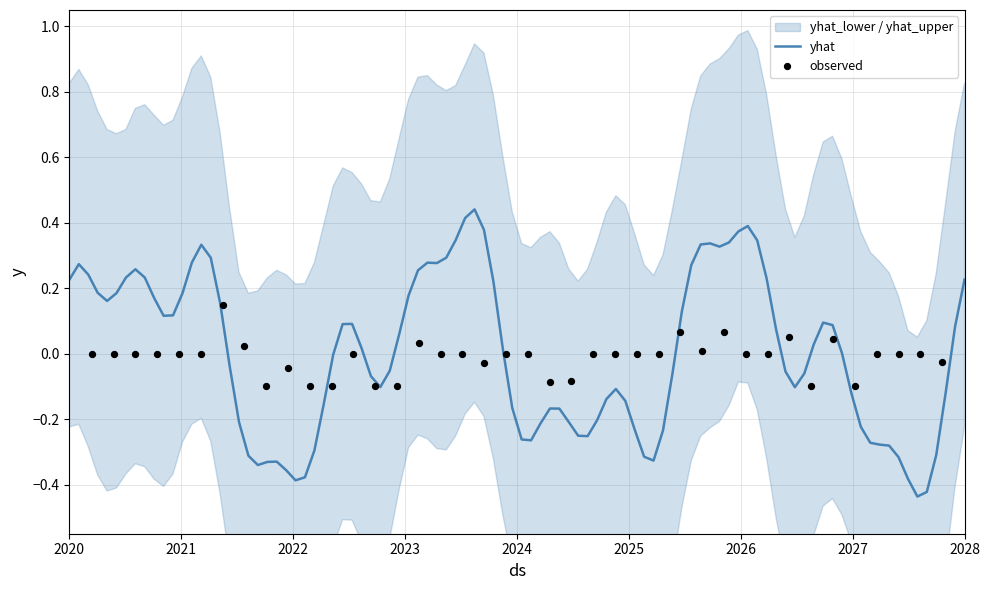

Which series contains the lowest Y value?

yhat_lower